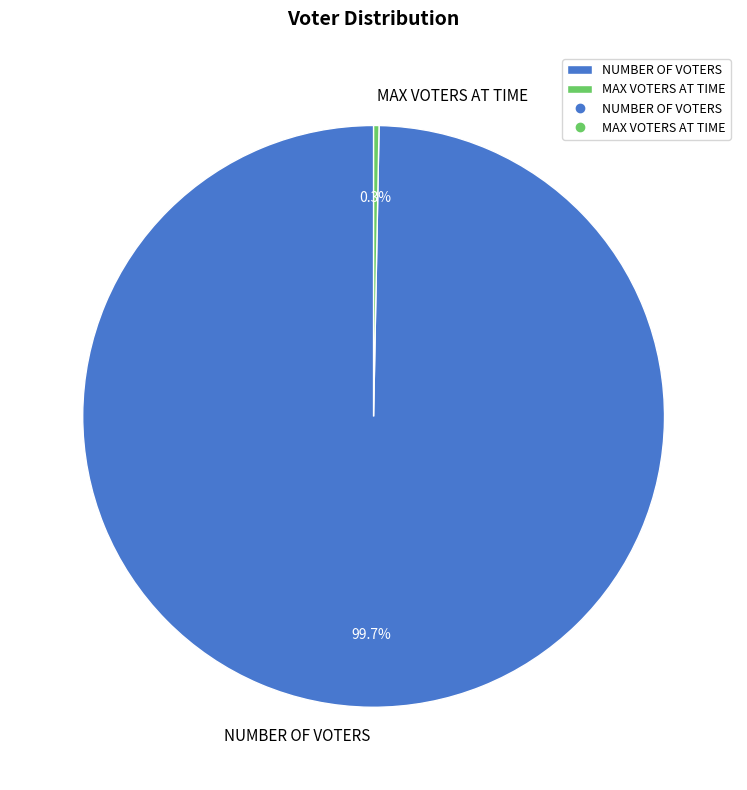

Which category has the smallest portion of the pie?

MAX VOTERS AT TIME